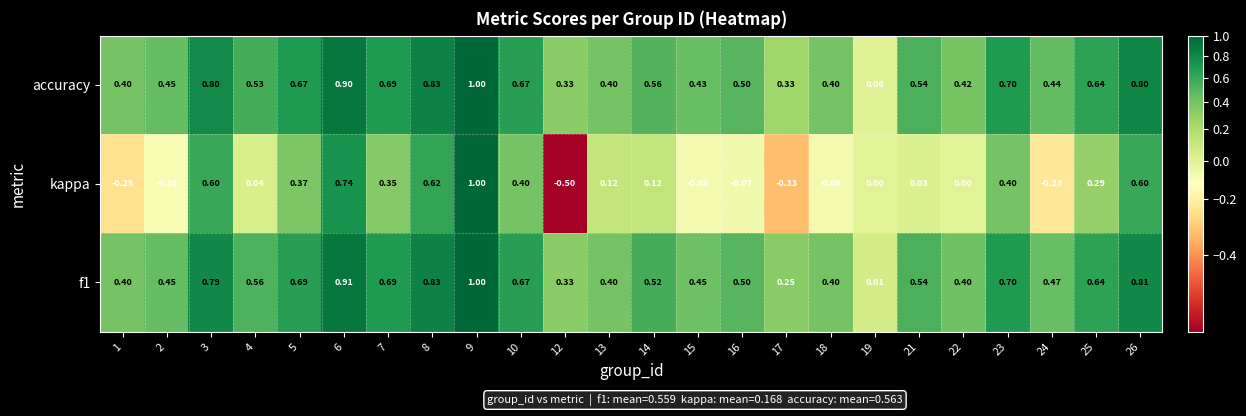

Which series has the largest total across all categories?

accuracy